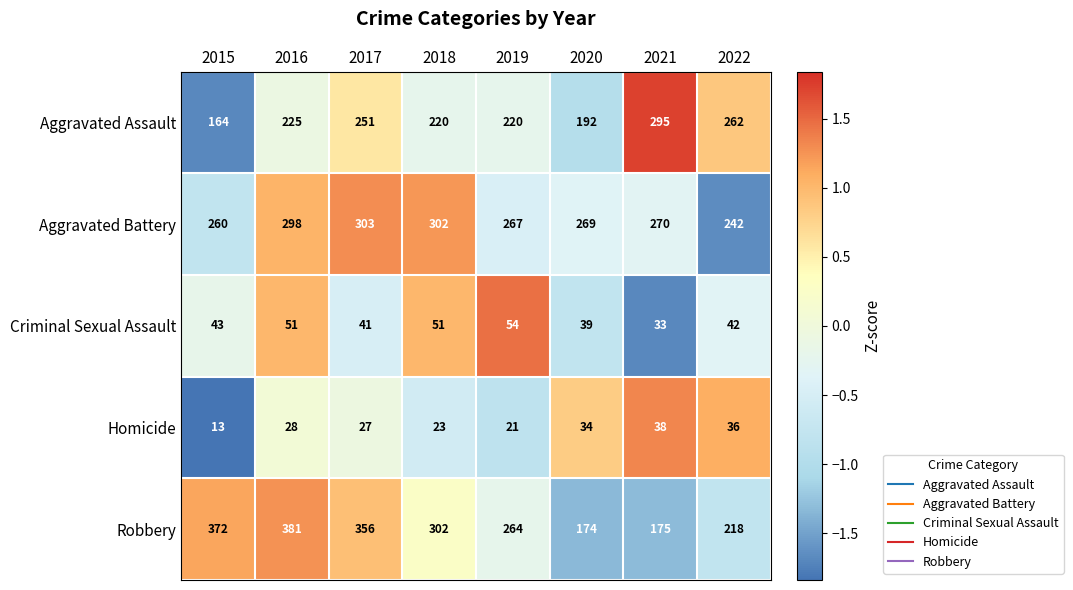

Which label corresponds to the largest value in the chart?

2016